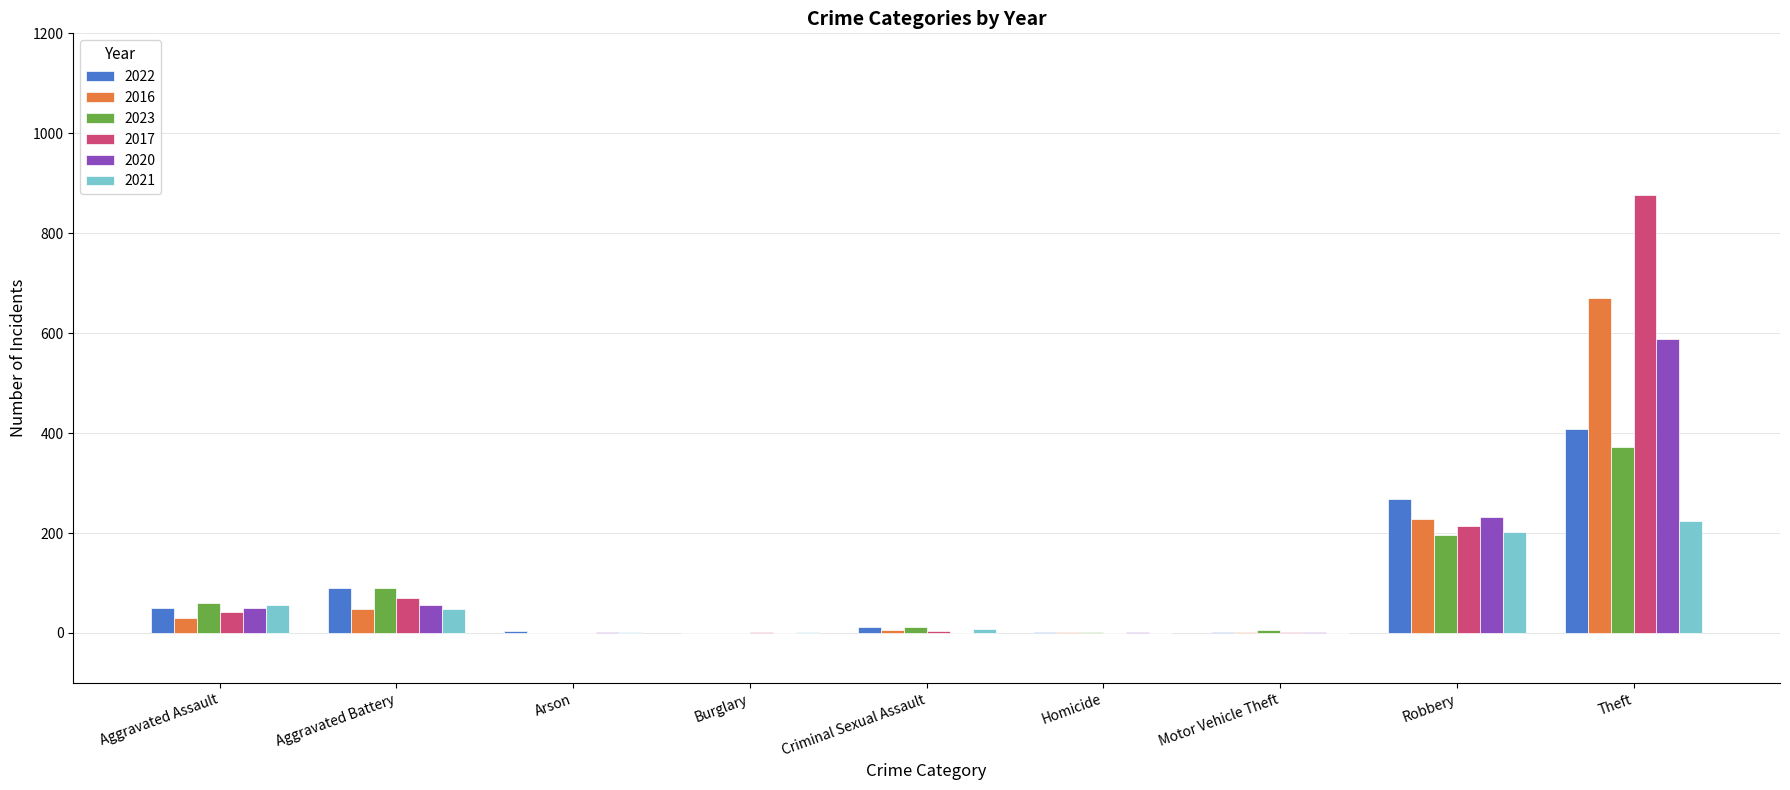

True or false: 2022 has a value of 646 at Theft.

False